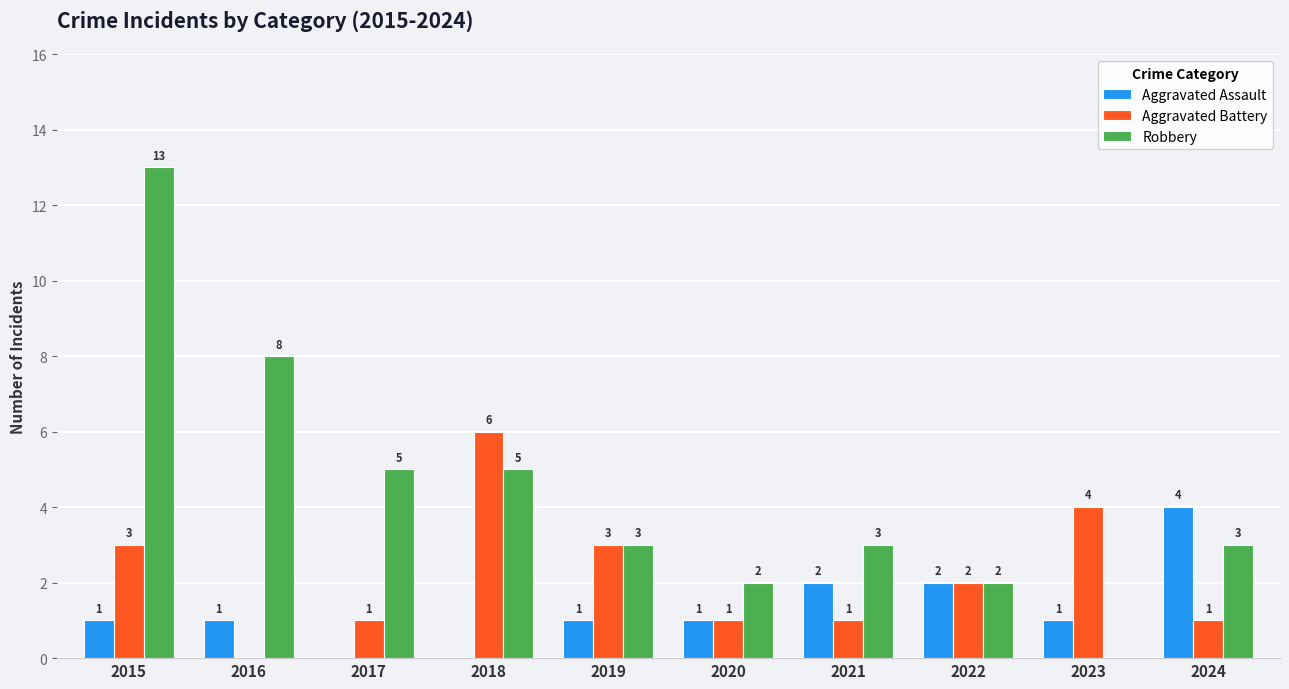

How many groups of bars are there?

10